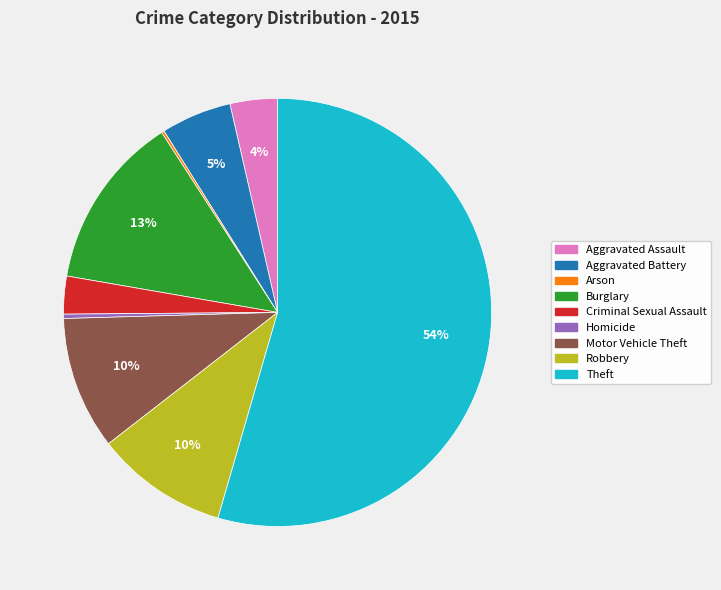

To the nearest percent, what is the average slice percentage?

11%